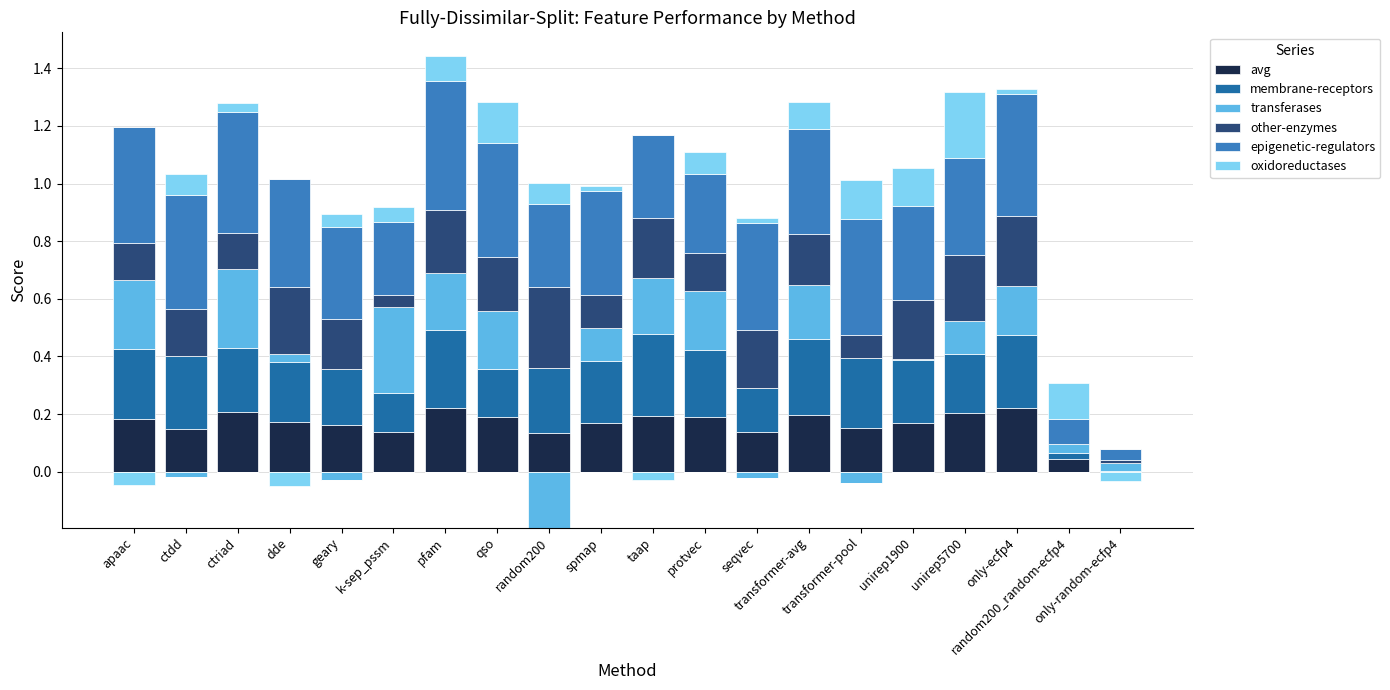

Is the value of avg at ctdd greater than the value of oxidoreductases at transformer-pool?

Yes